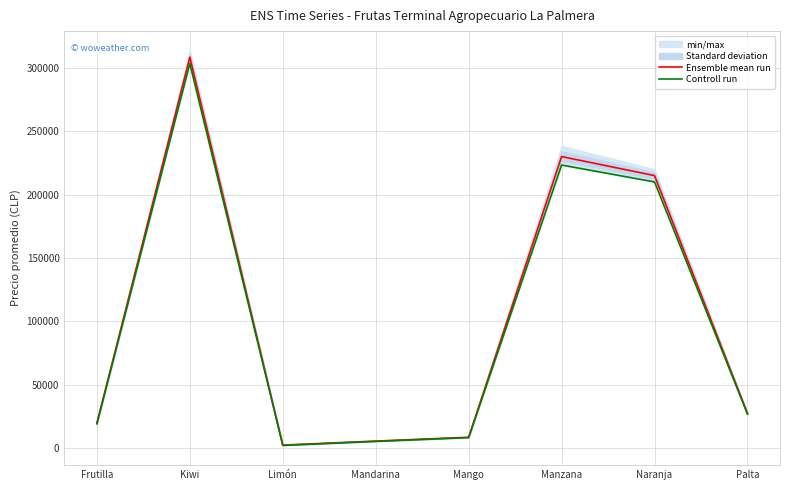

What is the value of the Controll run point at the 5th from the left?

8500